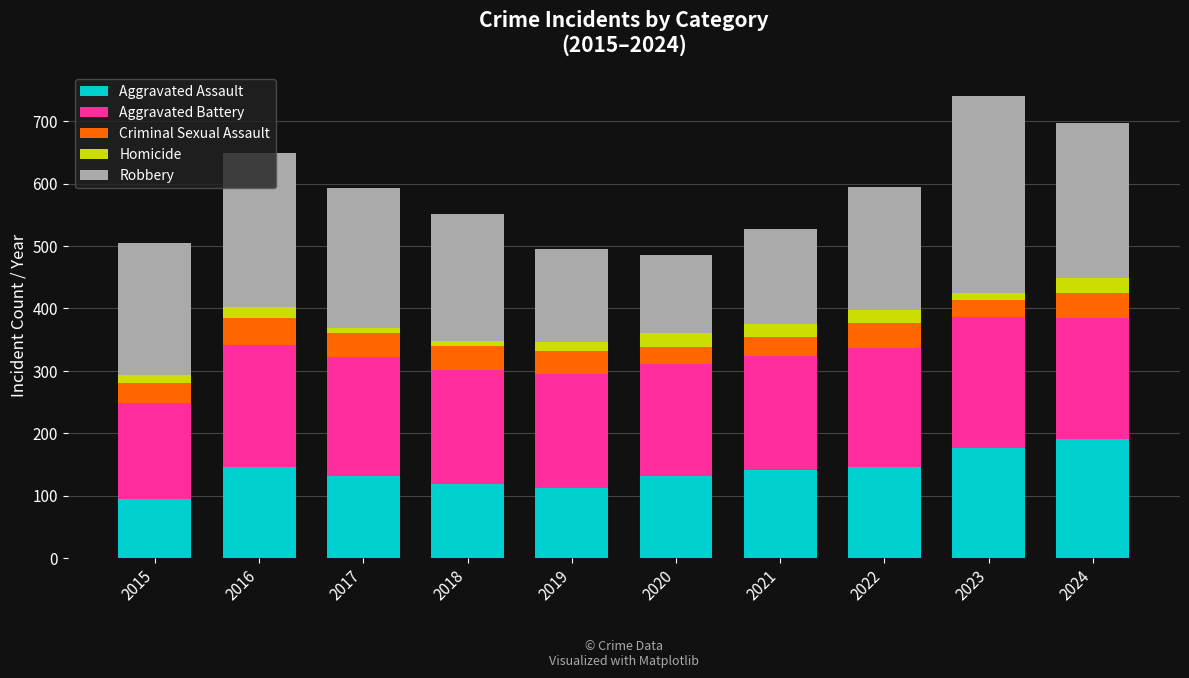

What are all the series names shown in the legend?

Aggravated Assault, Aggravated Battery, Criminal Sexual Assault, Homicide, Robbery